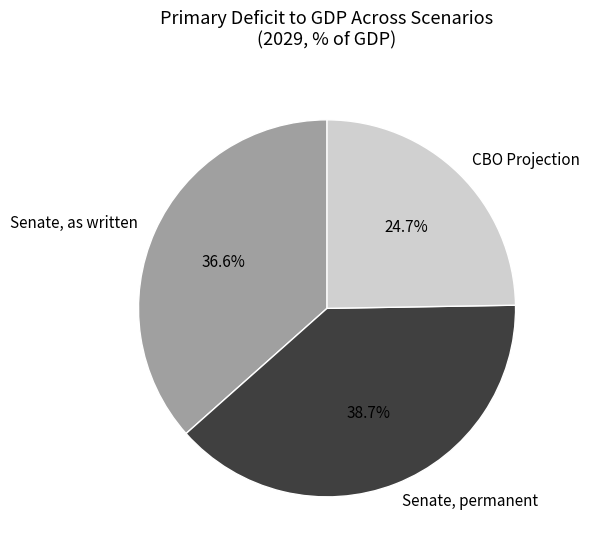

Is there a majority slice in this chart?

No